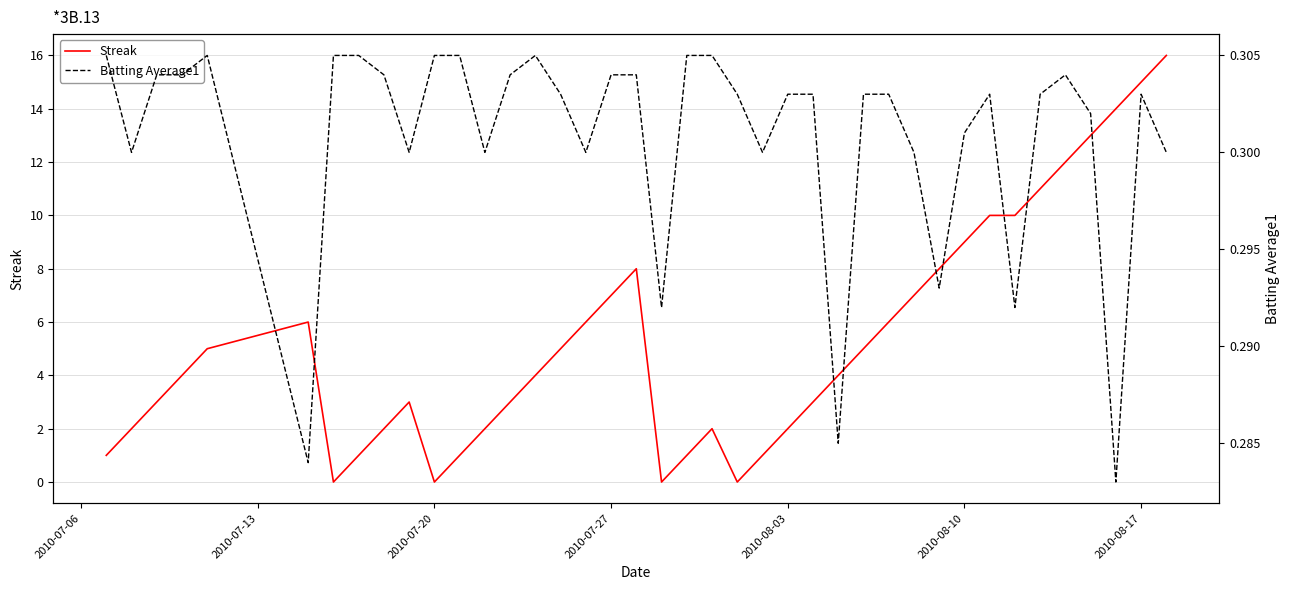

The Streak series shows 3 at 2010-08-17. True or false?

False